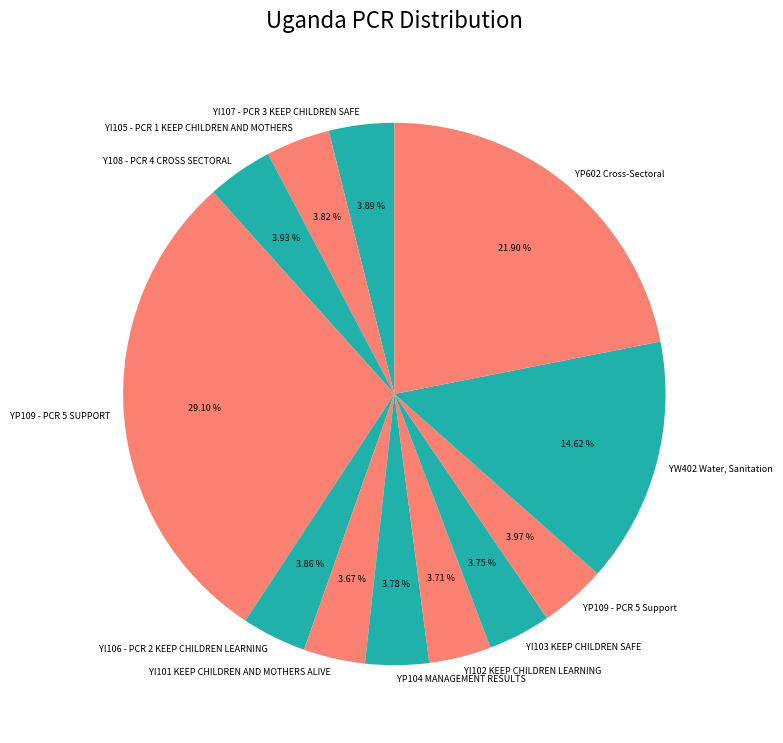

What percentage is the YI107 - PCR 3 KEEP CHILDREN SAFE slice, to the nearest percent?

4%